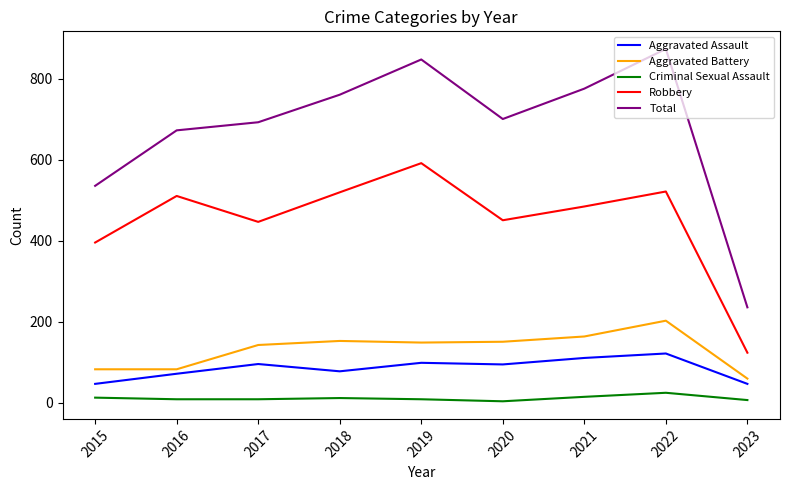

How many lines are shown in the chart?

5